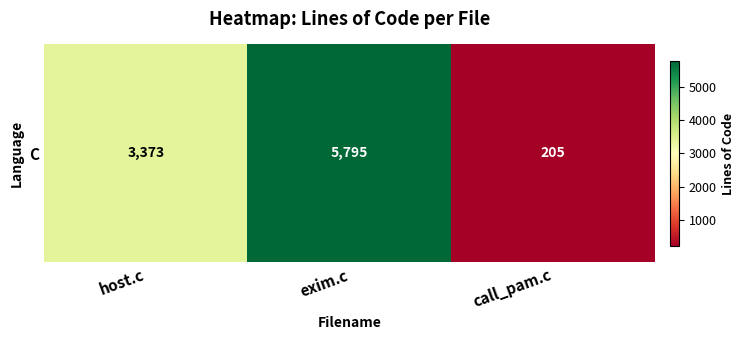

What is the sum of the values at exim.c and call_pam.c?

6000